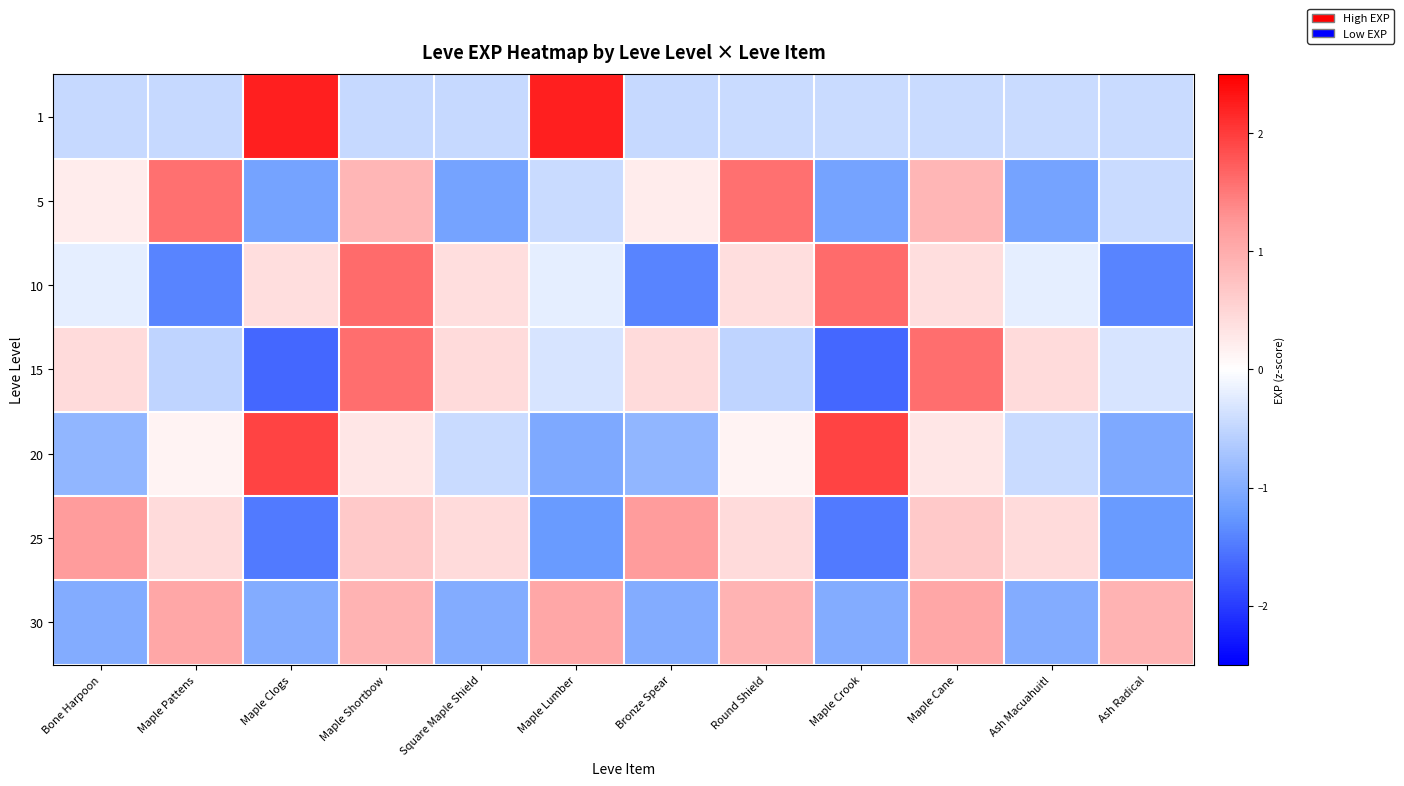

Reading right to left, extract all data points from this chart.

1: Ash Radical=-0.4	Ash Macuahuitl=-0.4	Maple Cane=-0.4	Maple Crook=-0.4	Round Shield=-0.4	Bronze Spear=-0.5	Maple Lumber=2.2	Square Maple Shield=-0.5	Maple Shortbow=-0.5	Maple Clogs=2.2	Maple Pattens=-0.5	Bone Harpoon=-0.5
5: Ash Radical=-0.4	Ash Macuahuitl=-1.1	Maple Cane=0.9	Maple Crook=-1.1	Round Shield=1.6	Bronze Spear=0.2	Maple Lumber=-0.4	Square Maple Shield=-1.1	Maple Shortbow=0.9	Maple Clogs=-1.1	Maple Pattens=1.6	Bone Harpoon=0.2
10: Ash Radical=-1.4	Ash Macuahuitl=-0.2	Maple Cane=0.4	Maple Crook=1.6	Round Shield=0.4	Bronze Spear=-1.4	Maple Lumber=-0.2	Square Maple Shield=0.4	Maple Shortbow=1.6	Maple Clogs=0.4	Maple Pattens=-1.4	Bone Harpoon=-0.2
15: Ash Radical=-0.3	Ash Macuahuitl=0.4	Maple Cane=1.6	Maple Crook=-1.7	Round Shield=-0.5	Bronze Spear=0.4	Maple Lumber=-0.3	Square Maple Shield=0.4	Maple Shortbow=1.6	Maple Clogs=-1.7	Maple Pattens=-0.5	Bone Harpoon=0.4
20: Ash Radical=-1.0	Ash Macuahuitl=-0.4	Maple Cane=0.3	Maple Crook=1.9	Round Shield=0.1	Bronze Spear=-0.9	Maple Lumber=-1.0	Square Maple Shield=-0.4	Maple Shortbow=0.3	Maple Clogs=1.9	Maple Pattens=0.1	Bone Harpoon=-0.9
25: Ash Radical=-1.2	Ash Macuahuitl=0.4	Maple Cane=0.6	Maple Crook=-1.5	Round Shield=0.4	Bronze Spear=1.2	Maple Lumber=-1.2	Square Maple Shield=0.4	Maple Shortbow=0.6	Maple Clogs=-1.5	Maple Pattens=0.4	Bone Harpoon=1.2
30: Ash Radical=0.9	Ash Macuahuitl=-1.0	Maple Cane=1.1	Maple Crook=-1.0	Round Shield=0.9	Bronze Spear=-1.0	Maple Lumber=1.1	Square Maple Shield=-1.0	Maple Shortbow=0.9	Maple Clogs=-1.0	Maple Pattens=1.1	Bone Harpoon=-1.0